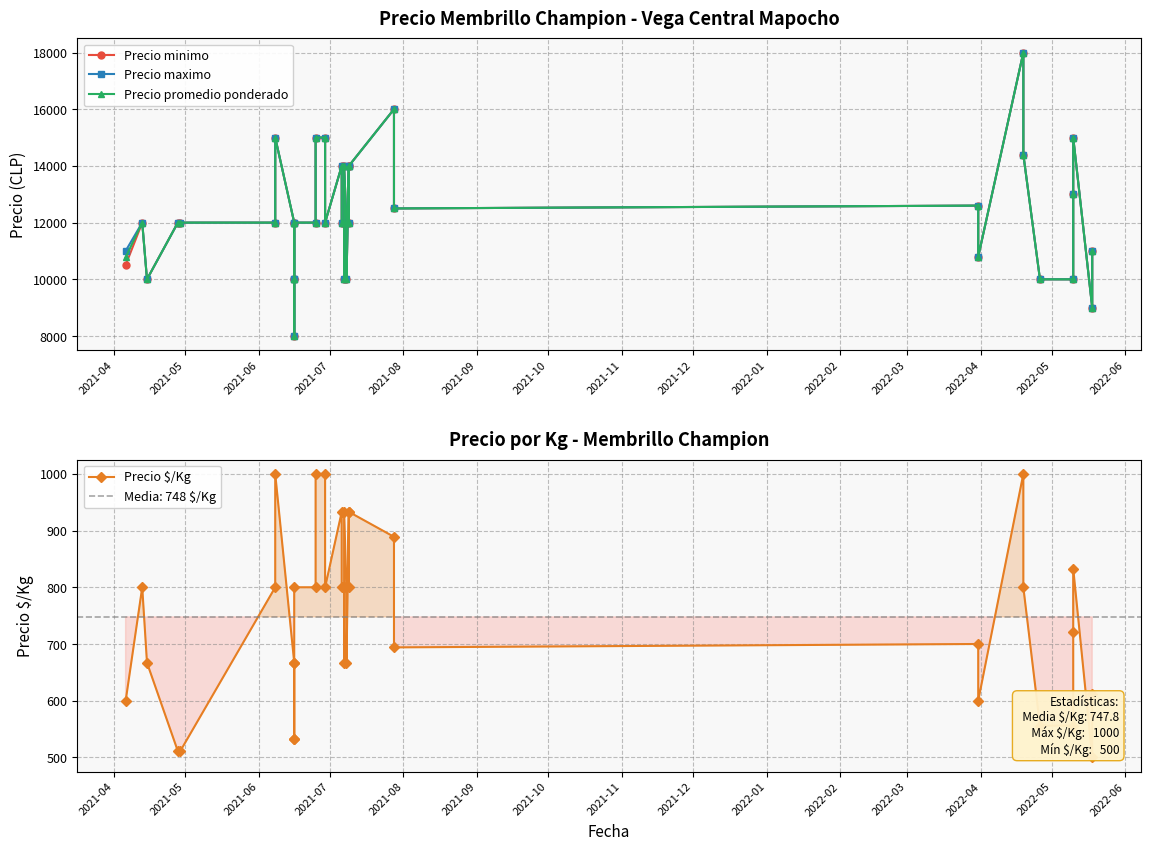

What is the value of the Precio minimo point at the 5th from the left?

12000